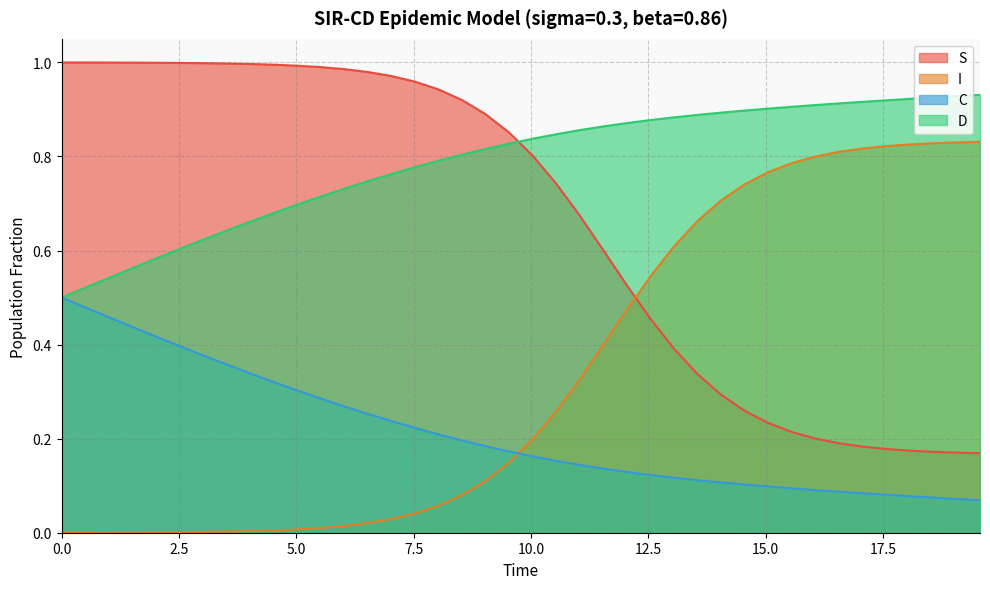

Is it true that S equals 1.0 at 0.0?

True